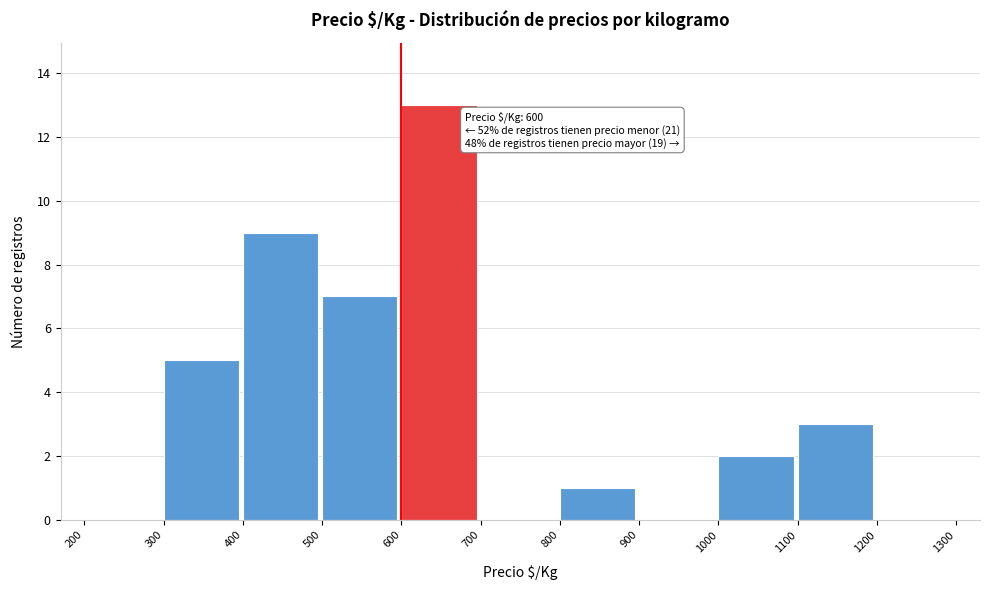

Over which range of the x-axis is the bar tallest?

600 to 700